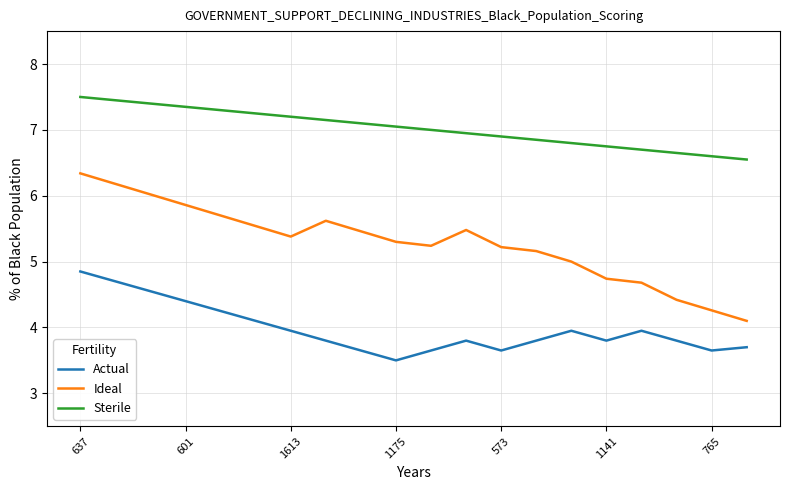

What is the lowest value of the Actual series?

3.5